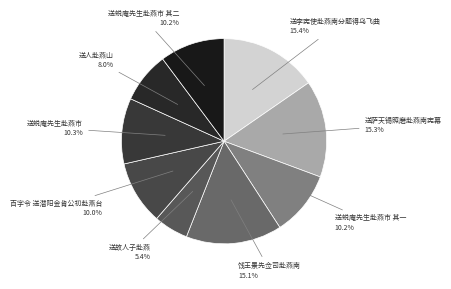

To the nearest percent, what percentage of the pie is 送故人子赴燕?

5%